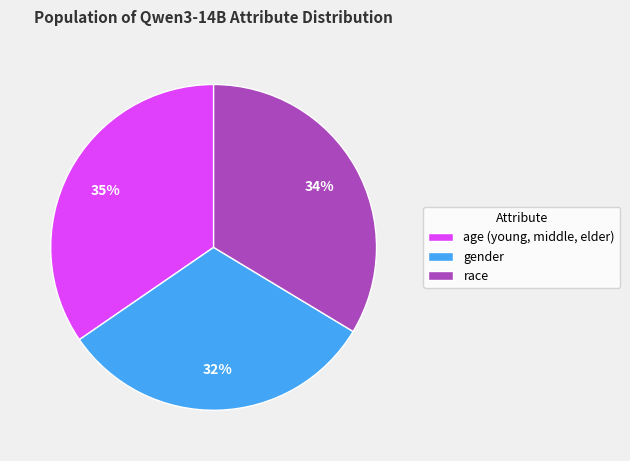

How many segments does this pie chart have?

3